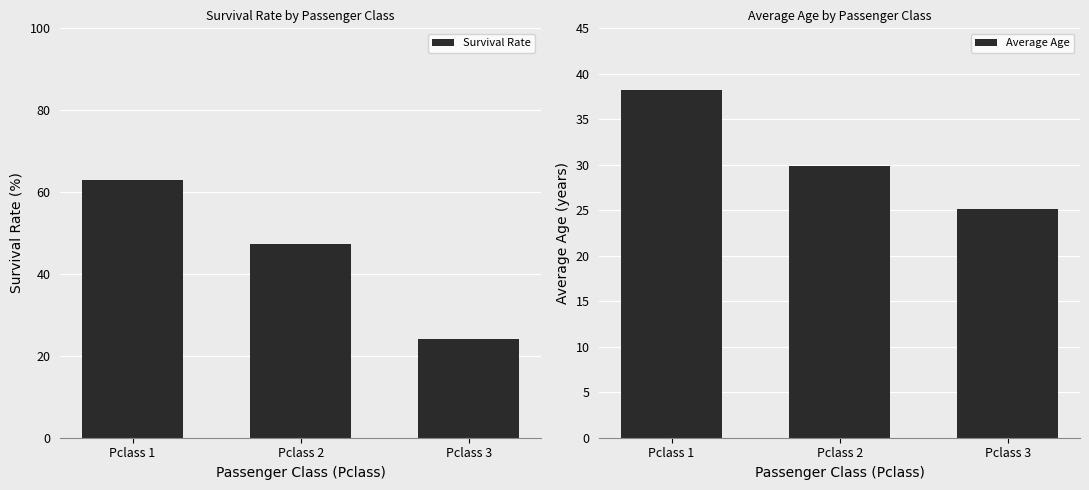

At how many categories does at least one series exceed 36?

2